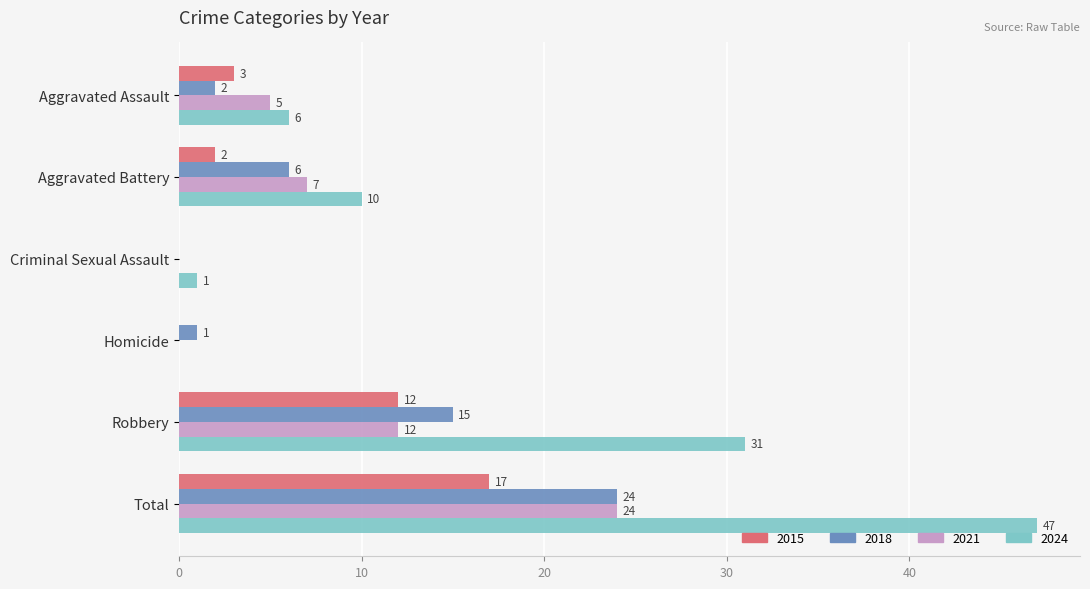

Is it true that 2021 equals 5 at Robbery?

False